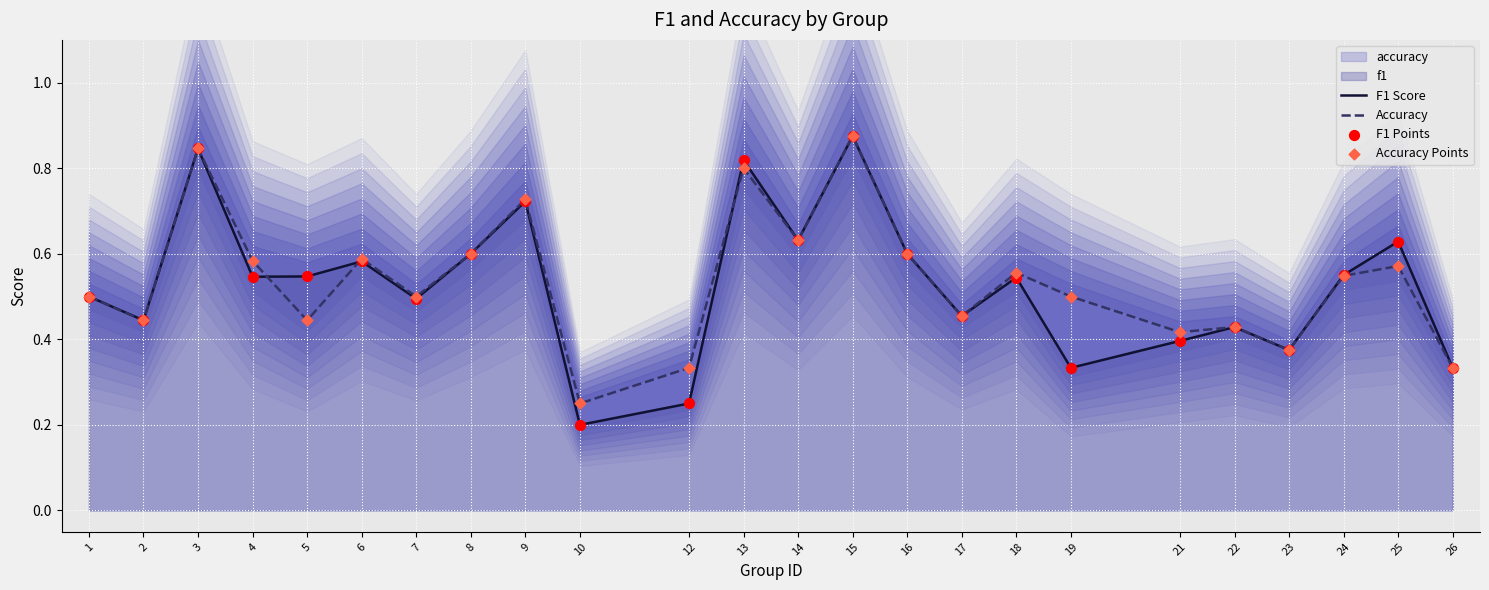

Which series reaches the maximum Y coordinate?

F1 Score